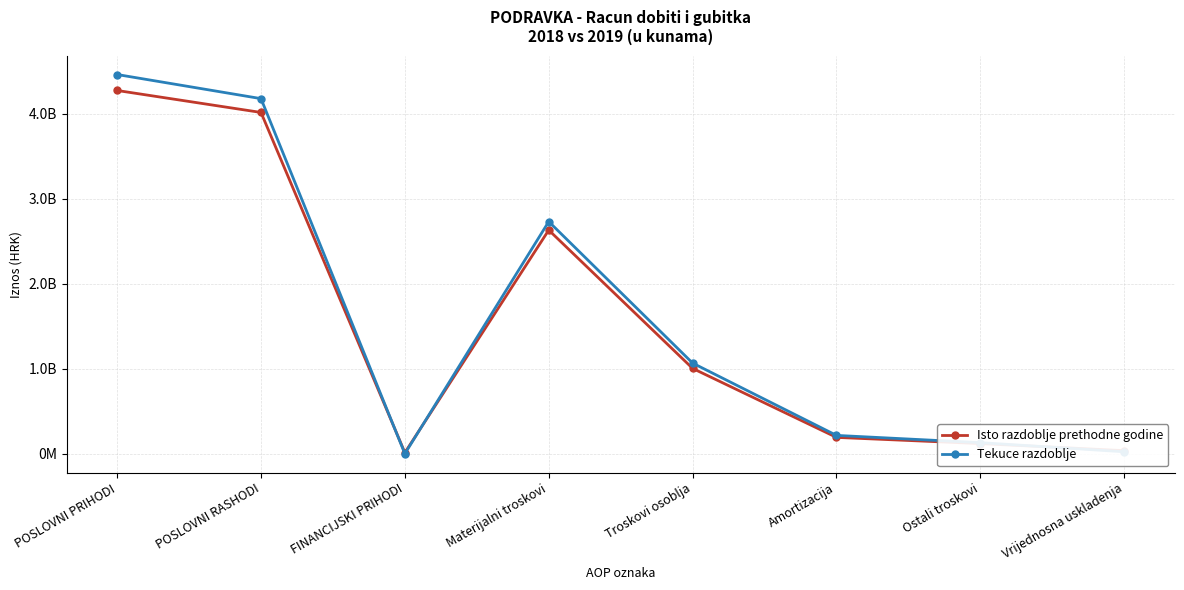

True or false: Isto razdoblje prethodne godine has a value of 21184507 at Vrijednosna uskladenja.

False